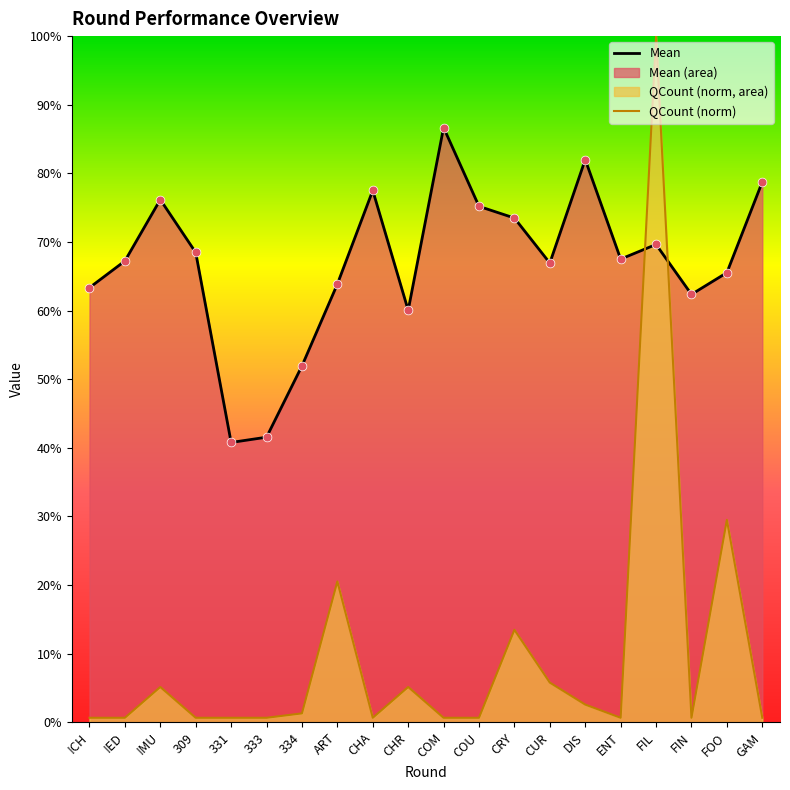

Which series has the largest total across all categories?

Mean